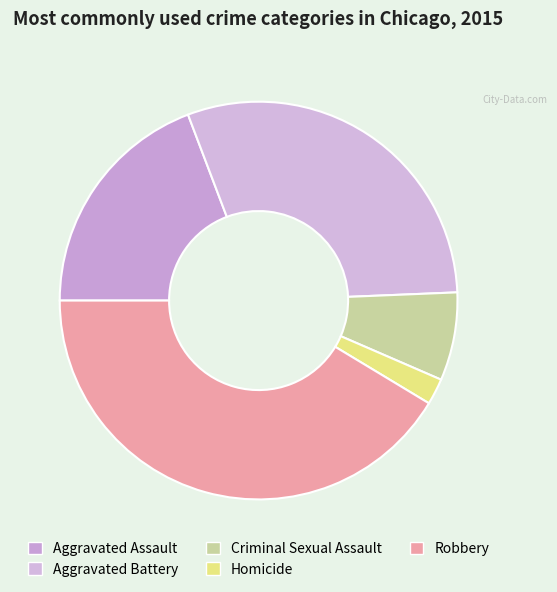

Rank the categories by value from lowest to highest.

Homicide, Criminal Sexual Assault, Aggravated Assault, Aggravated Battery, Robbery